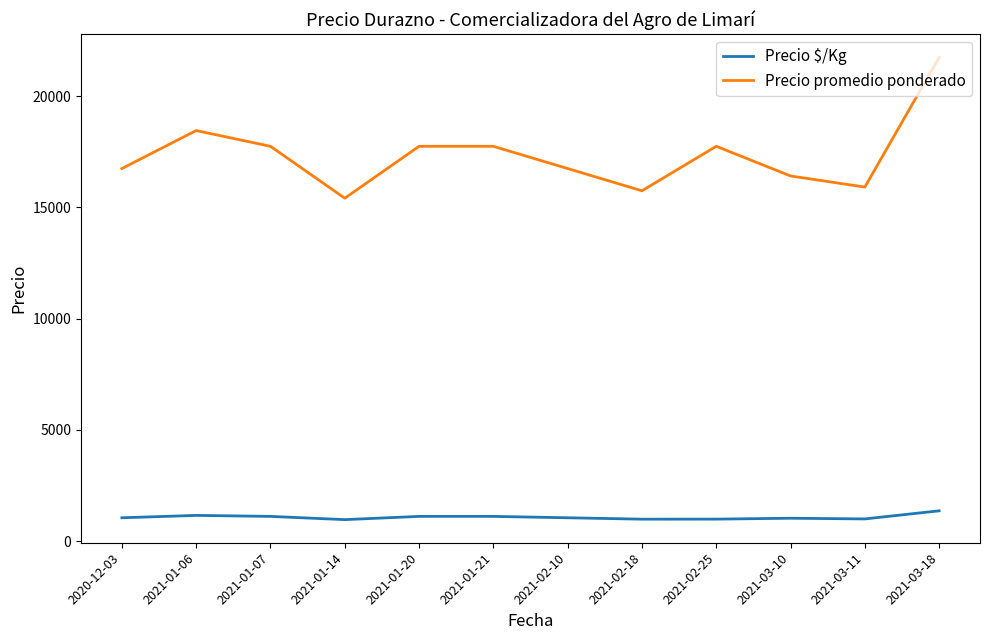

True or false: Precio promedio ponderado has a value of 16750.0 at 2020-12-03.

True